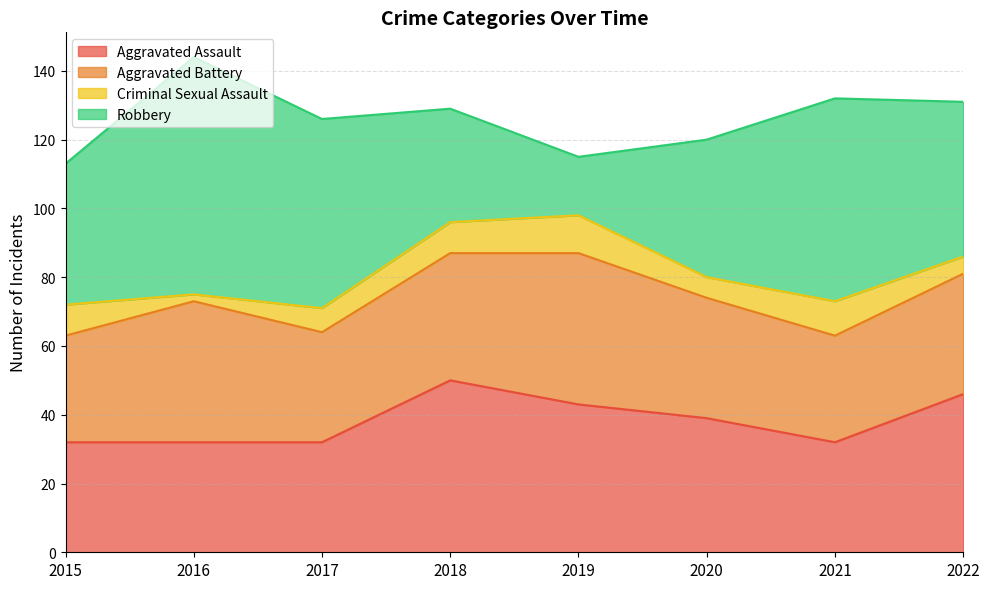

Which series changed the most between 2018 and 2020?

Aggravated Assault